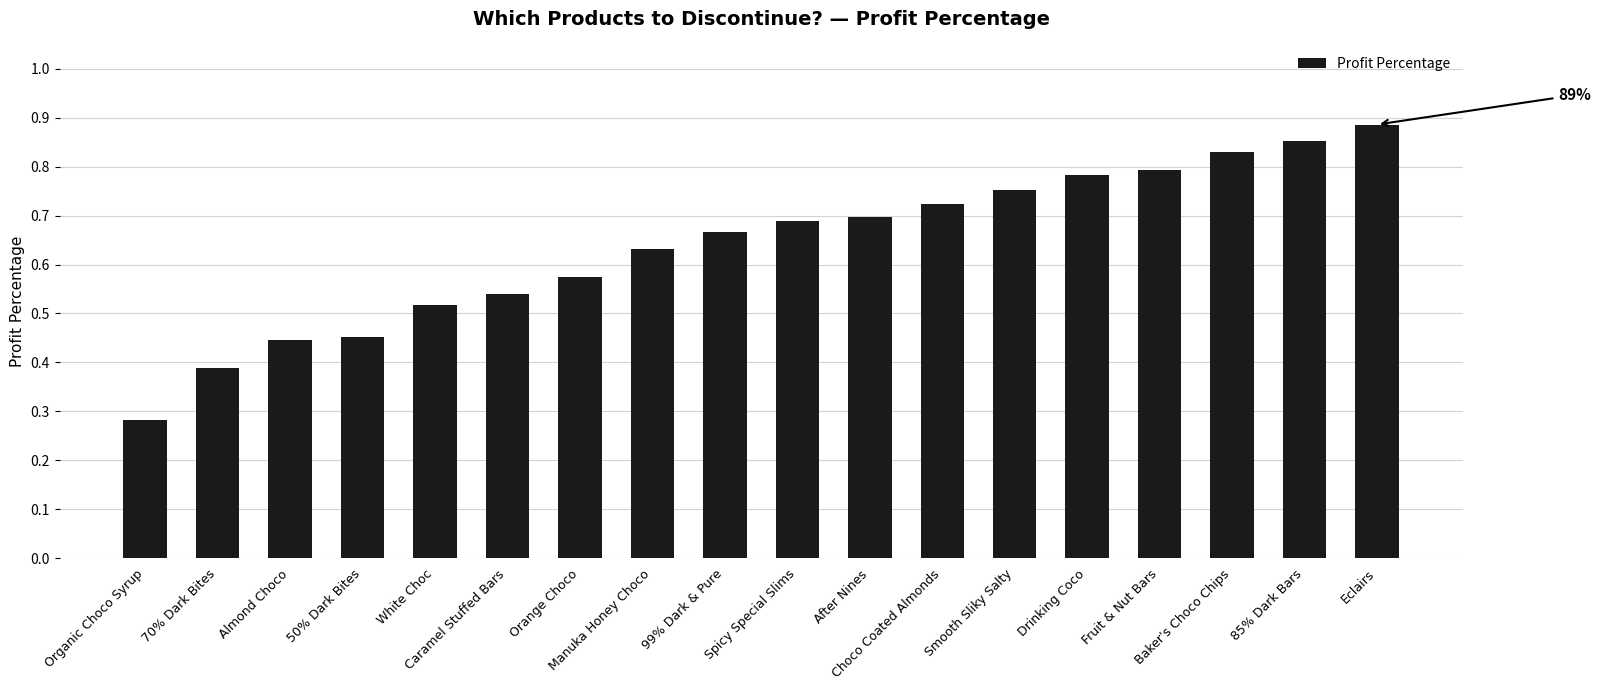

Is it true that the value at 99% Dark & Pure is 0.4?

False